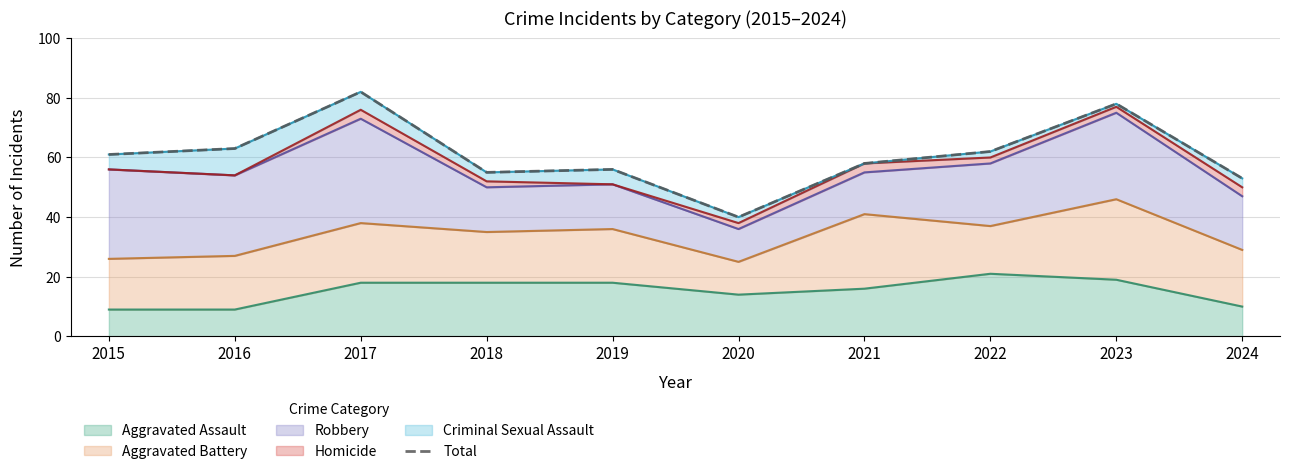

At which category does the data reach its first local peak?

2017